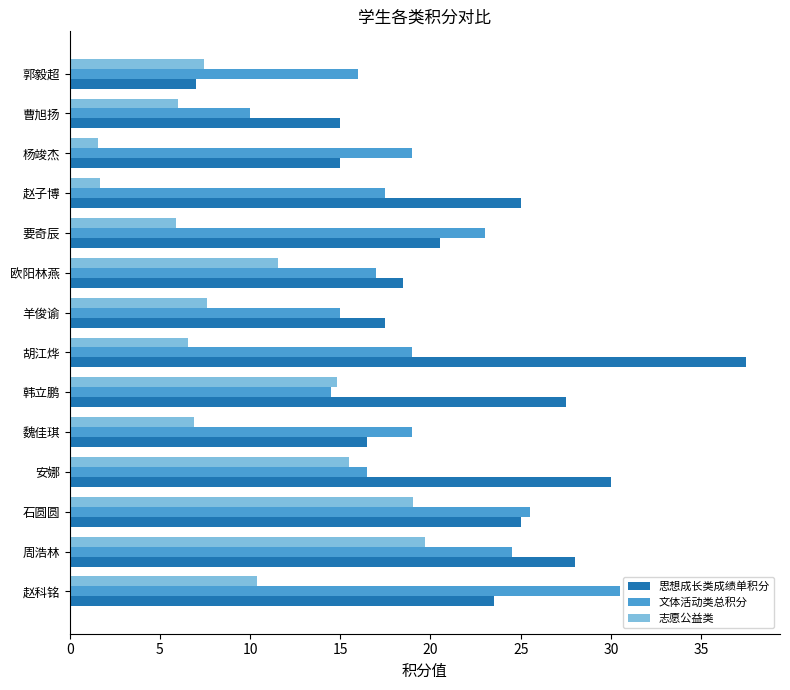

Which series has the widest spread of values?

思想成长类成绩单积分